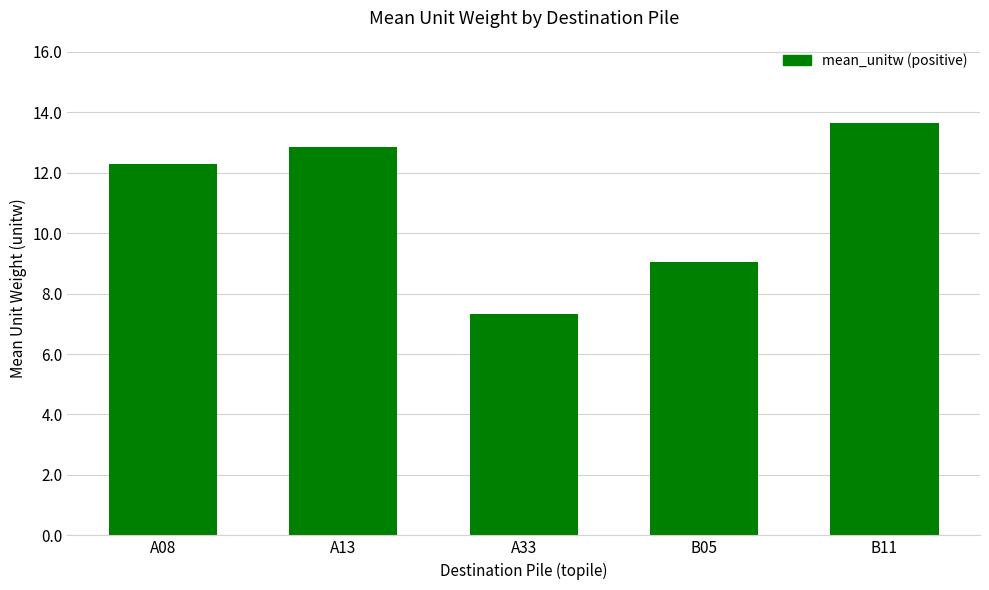

At which category does the chart reach its peak across all series?

B11